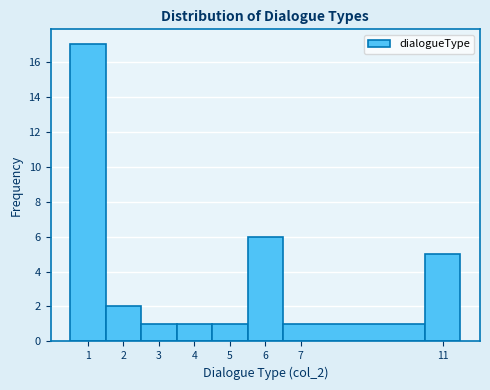

What is the height of the bar covering 6.5 to 10.5 on the x-axis? The values are not printed on the chart, so give them approximately, as read against the axis.

1